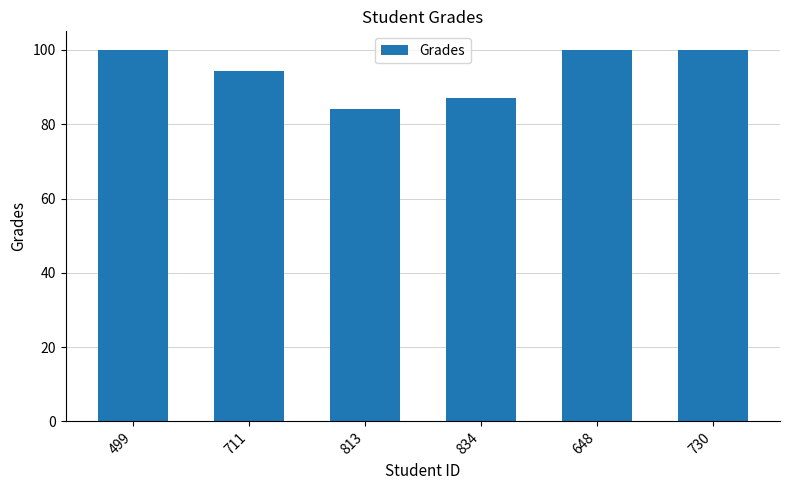

What is the sum of the values at 648 and 834?

186.9